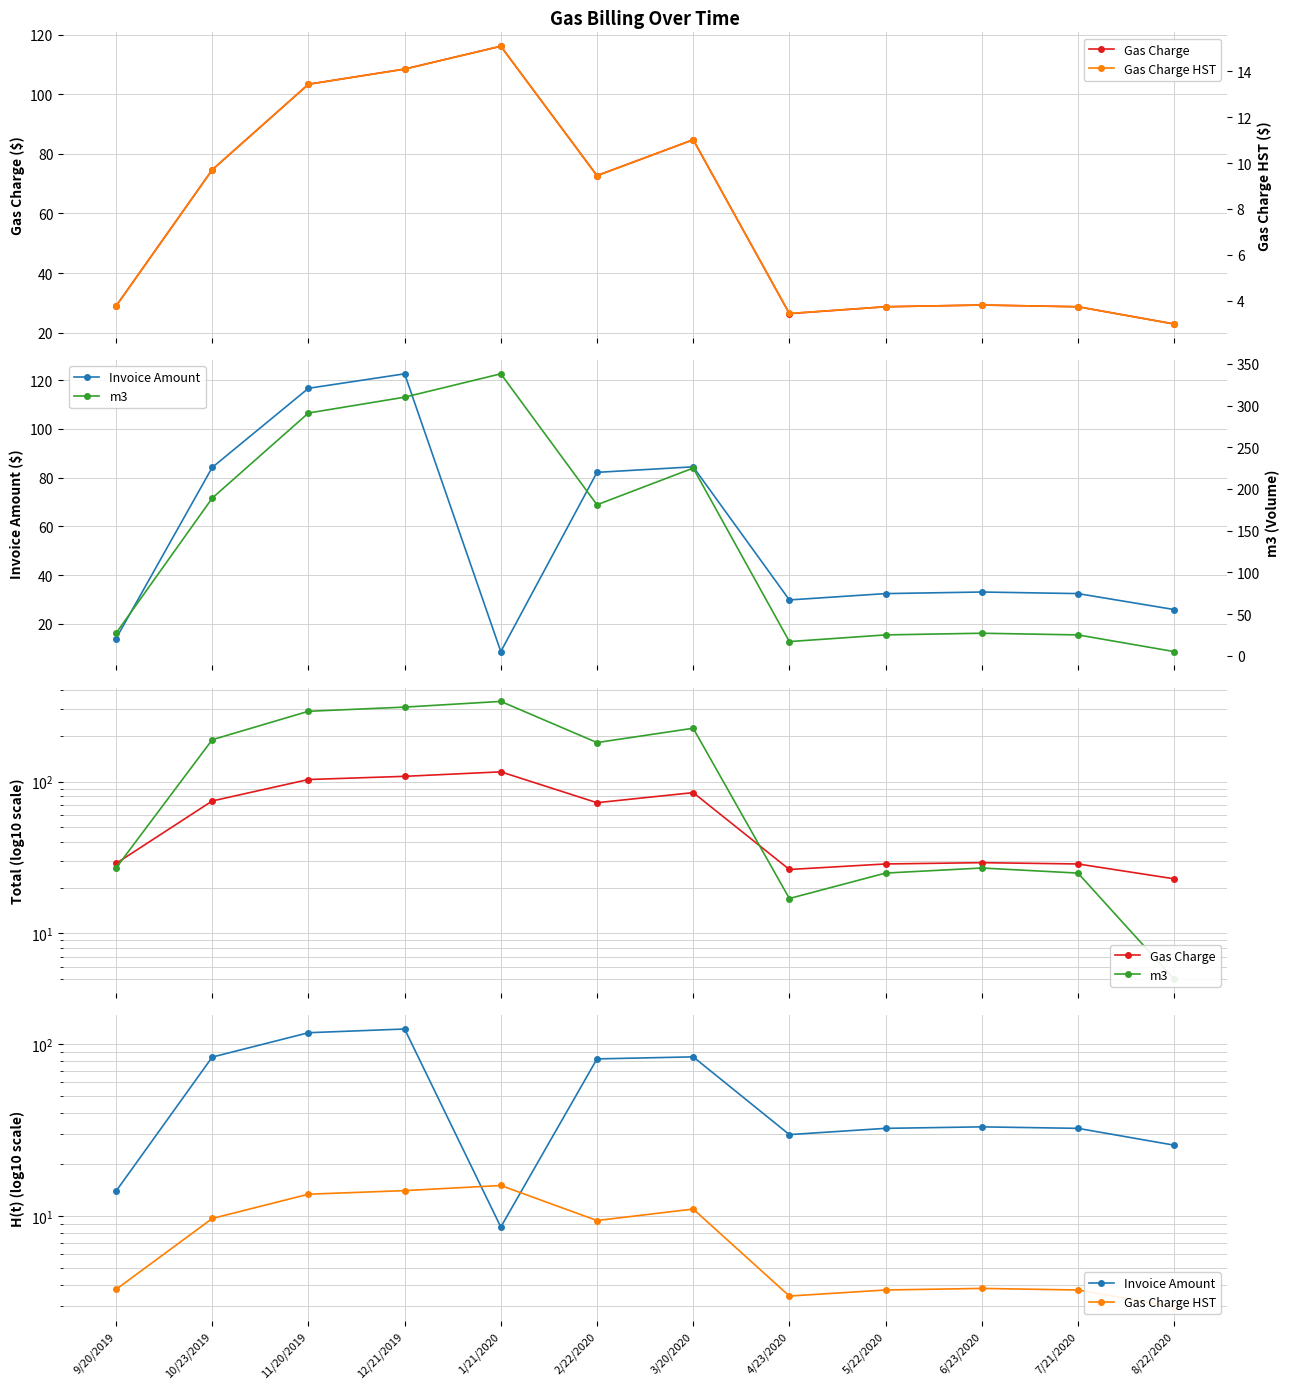

How many interior local valleys does the Gas Charge series have?

2